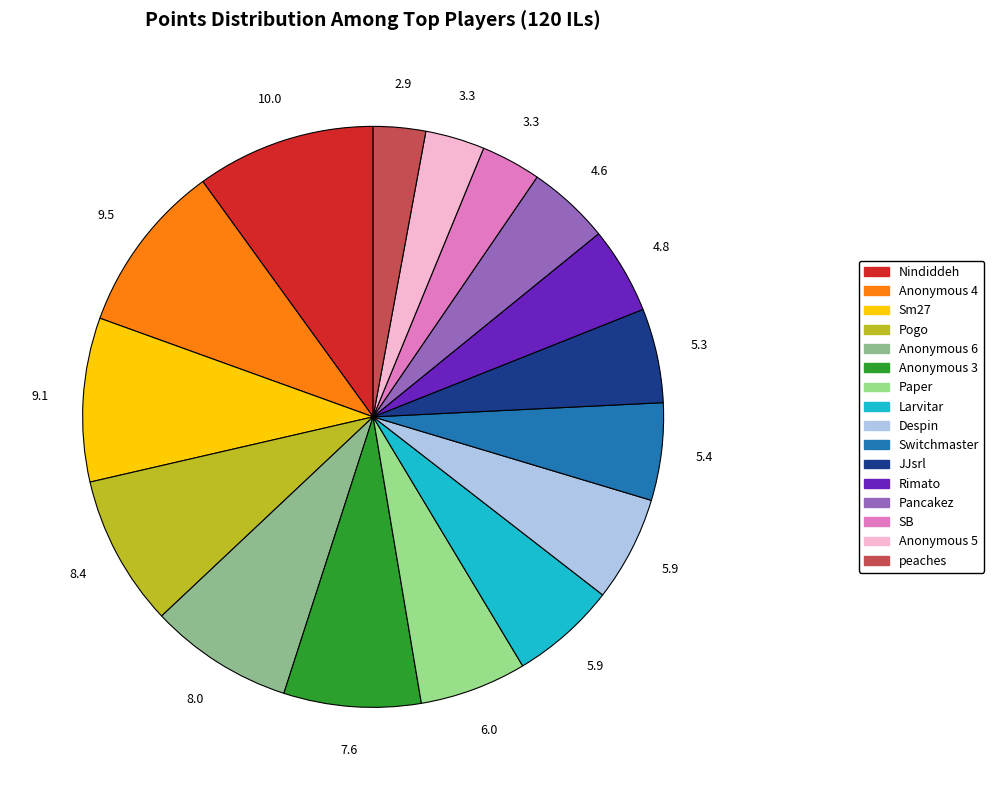

How many segments does this pie chart have?

16